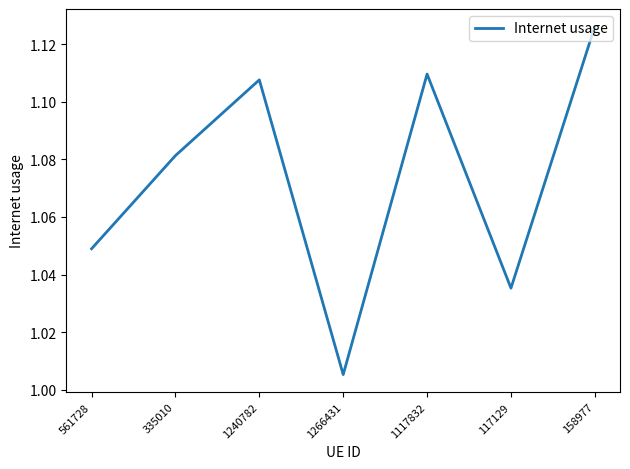

Rank the categories by value from lowest to highest.

1266431, 117129, 561728, 335010, 1240782, 1117832, 158977